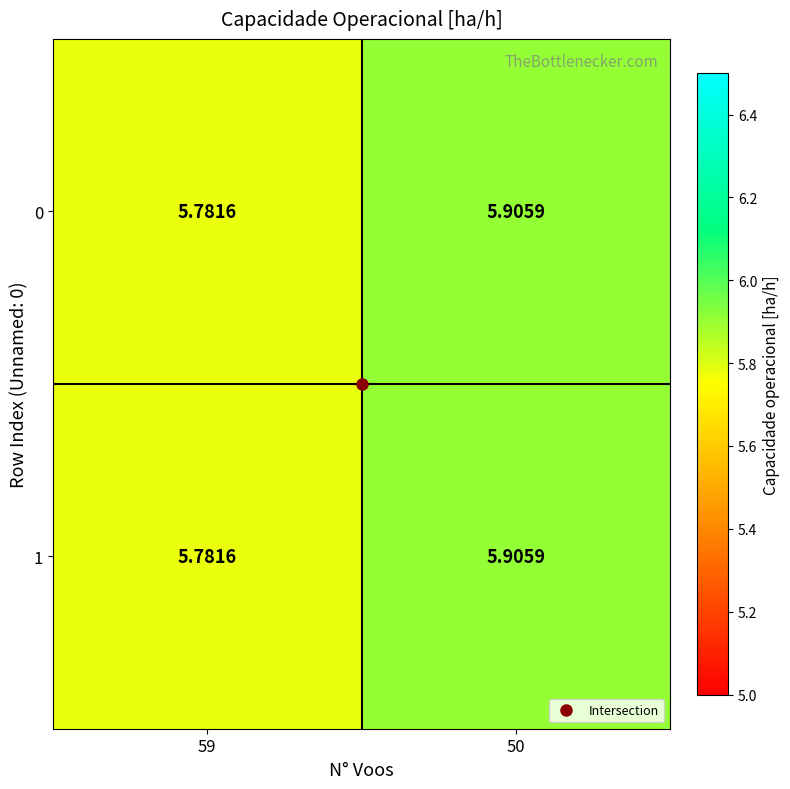

Count the number of data series in this chart.

2